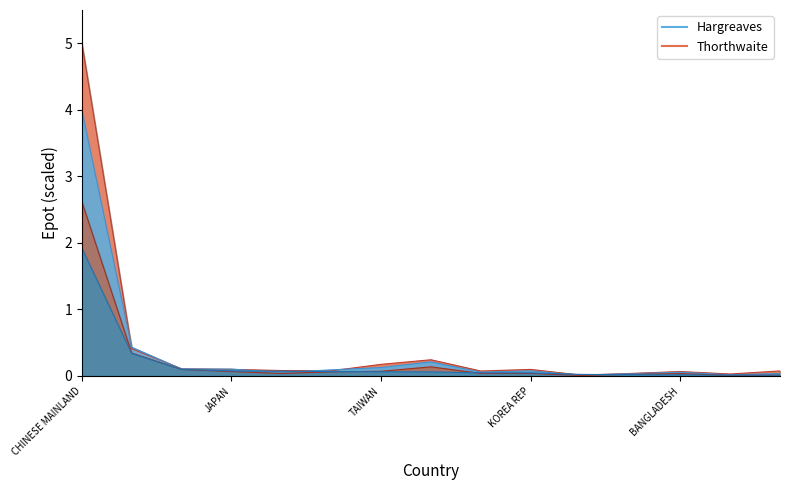

Does the chart display data point markers on the line(s)?

No